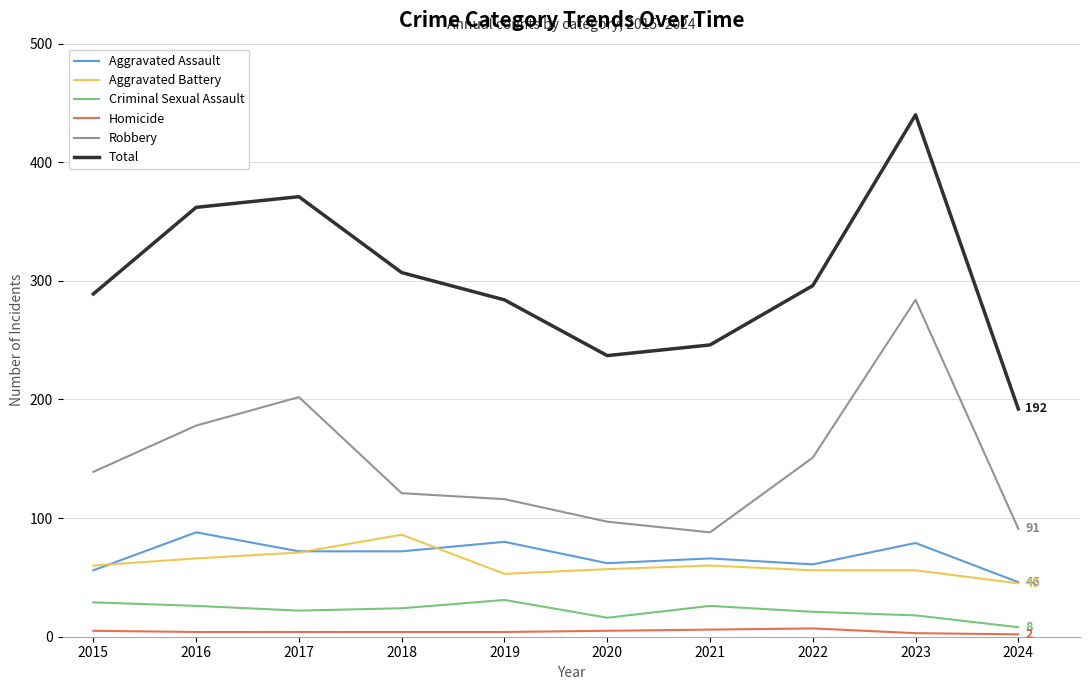

Rank the series at 2016 from lowest to highest value.

Homicide, Criminal Sexual Assault, Aggravated Battery, Aggravated Assault, Robbery, Total